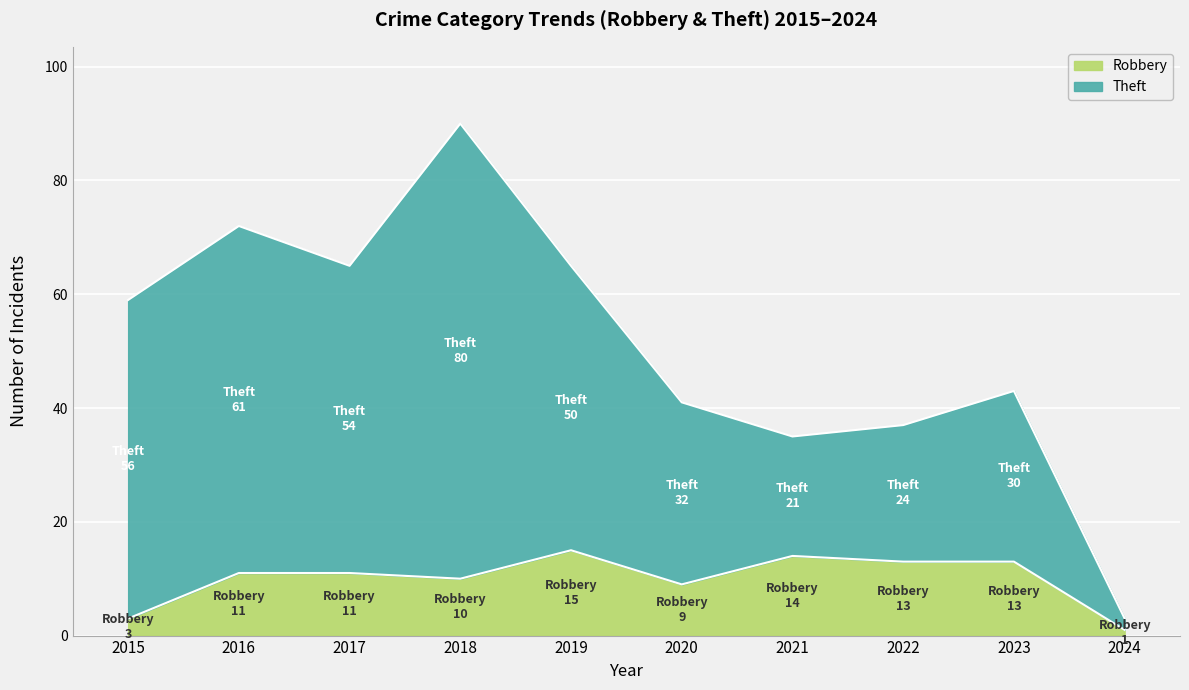

Which label corresponds to the largest value in the chart?

2018